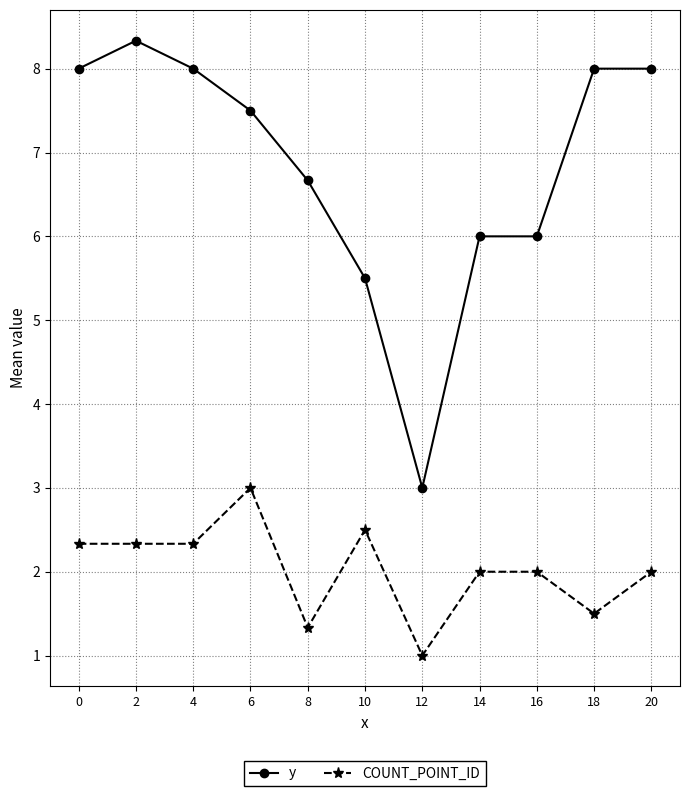

What is the spread (max minus min) of values at 20?

6.0